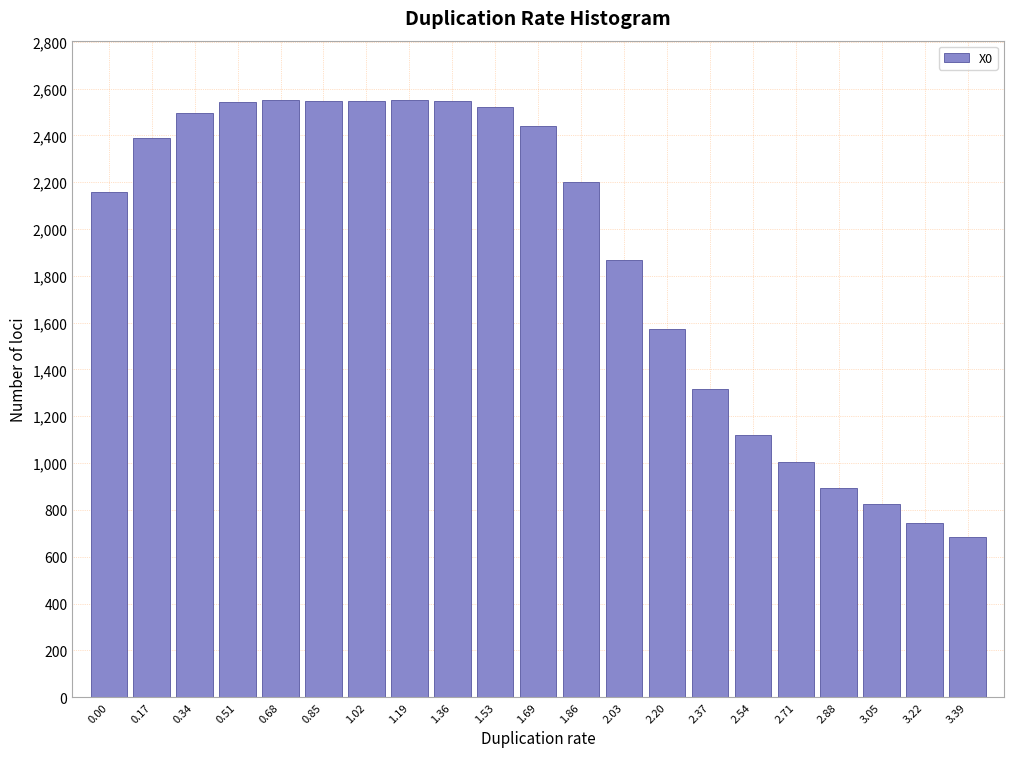

What is the difference between the second highest and minimum values?

1867.8